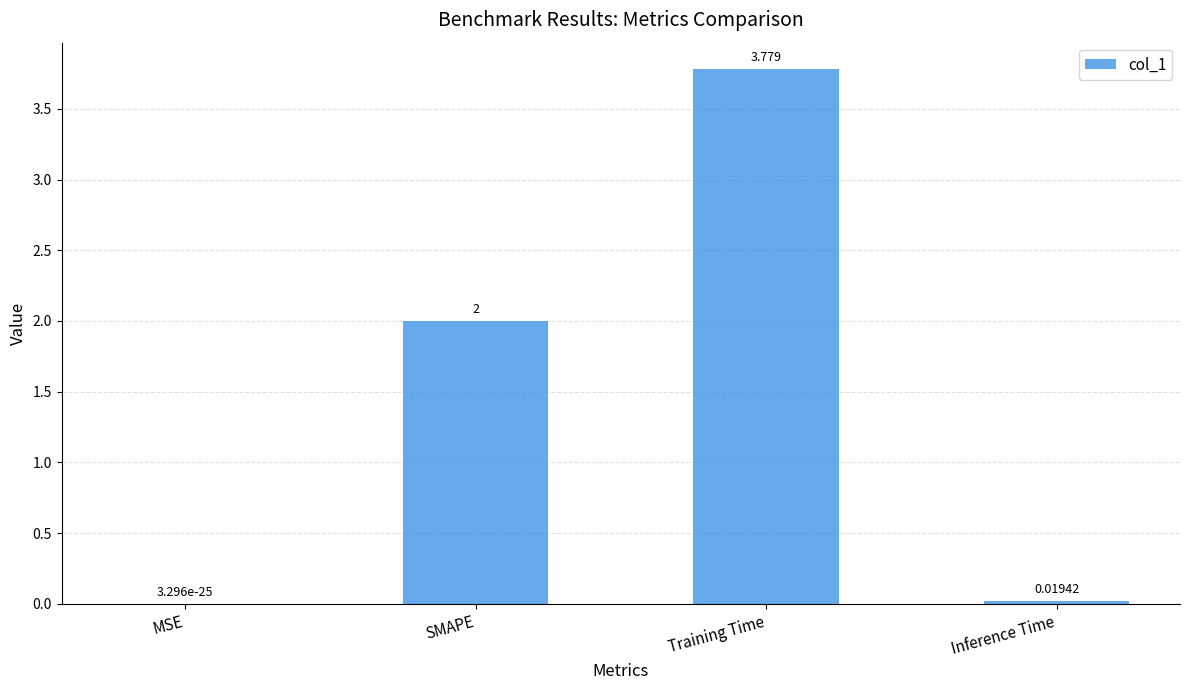

The value at Inference Time is 0.0. True or false?

True